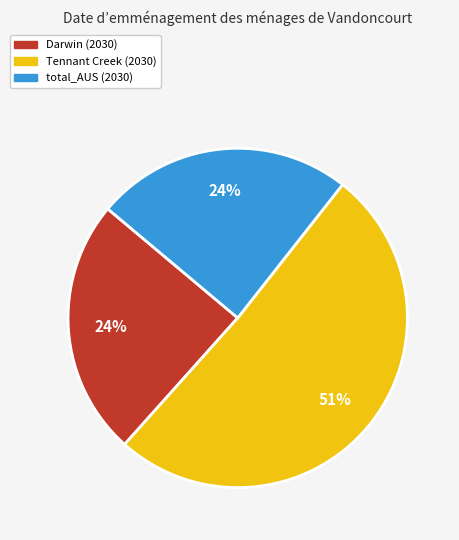

Is there any slice that represents more than half of the pie?

Yes